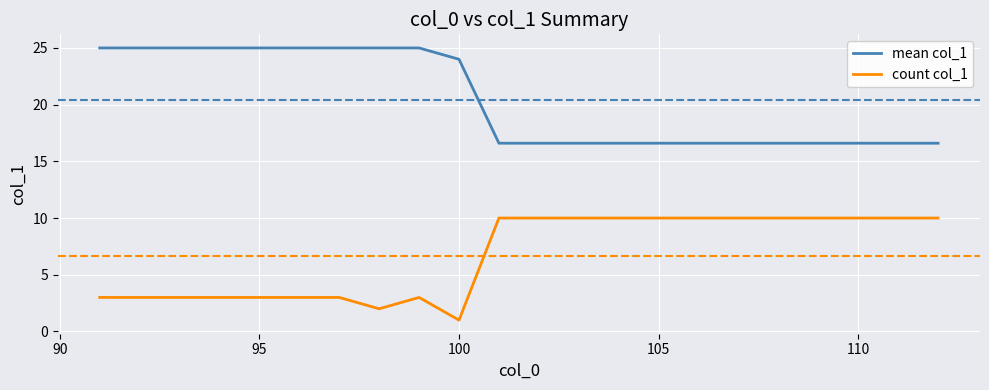

Reading left to right, list all the values displayed in this chart.

mean col_1: 25.0	25.0	25.0	25.0	25.0	25.0	25.0	25.0	25.0	24.0	16.6	16.6	16.6	16.6	16.6	16.6	16.6	16.6	16.6	16.6	16.6	16.6
count col_1: 3.0	3.0	3.0	3.0	3.0	3.0	3.0	2.0	3.0	1.0	10.0	10.0	10.0	10.0	10.0	10.0	10.0	10.0	10.0	10.0	10.0	10.0